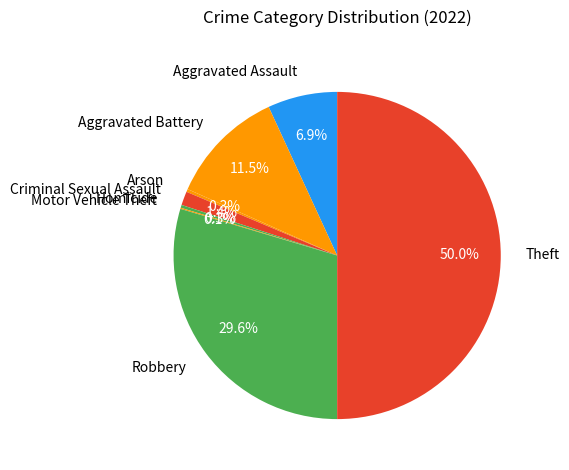

Does Criminal Sexual Assault account for over 50% of the chart?

No